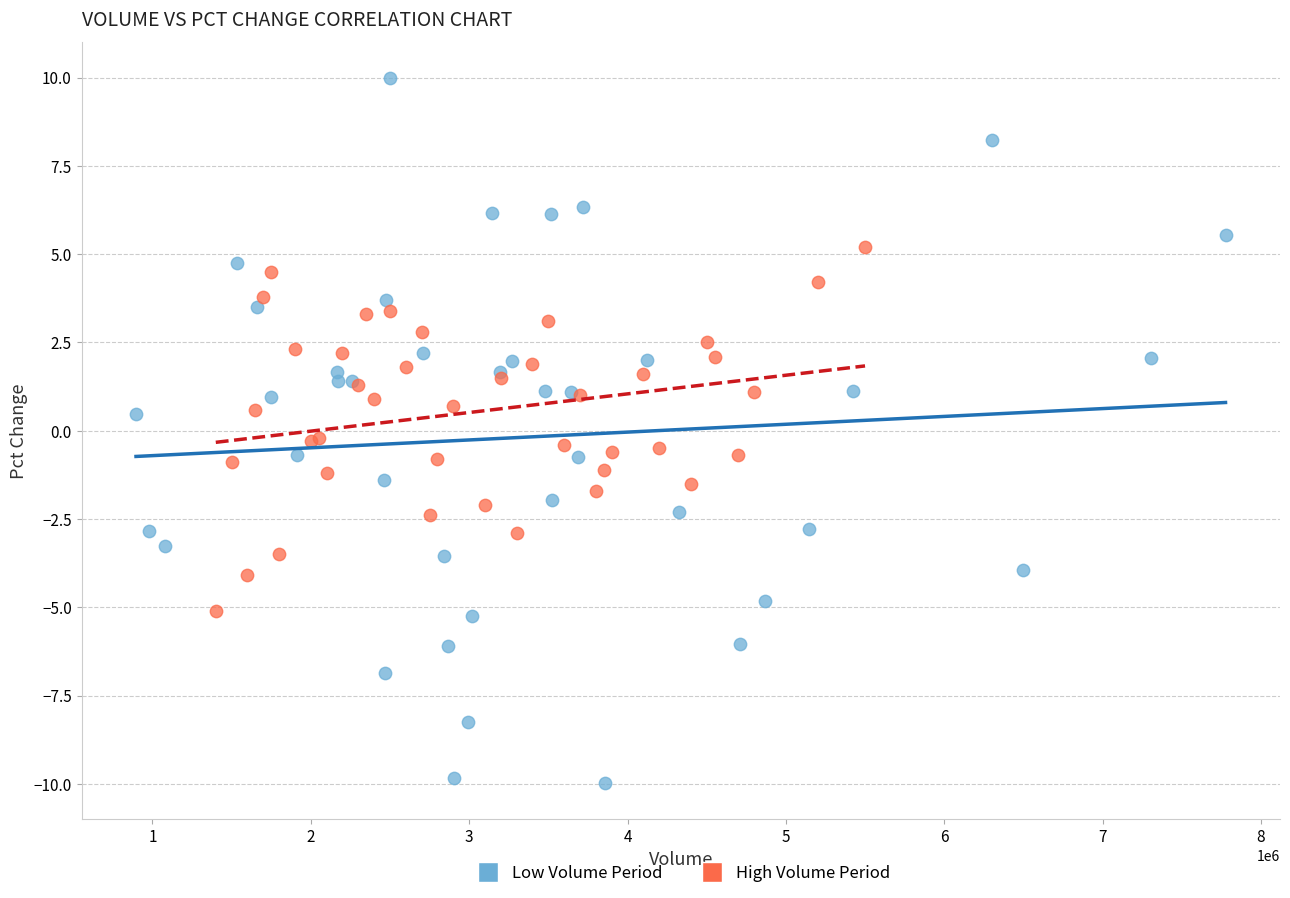

What are all the series names shown in the legend?

Low Volume Period, High Volume Period